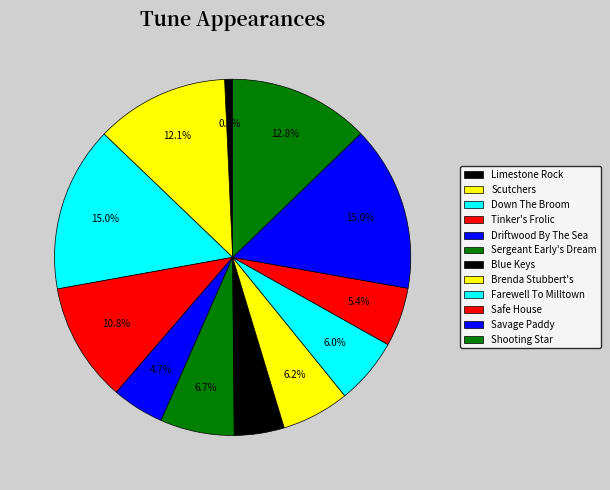

Do Blue Keys and Farewell To Milltown together represent more than half of the pie?

No